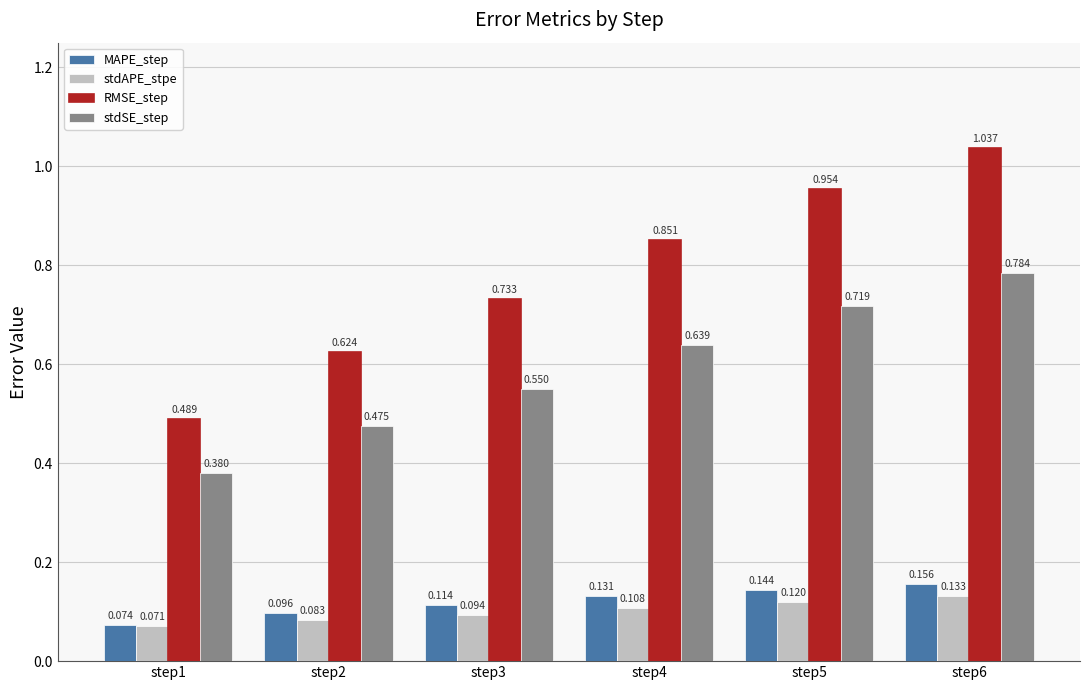

Are the bars horizontal?

No